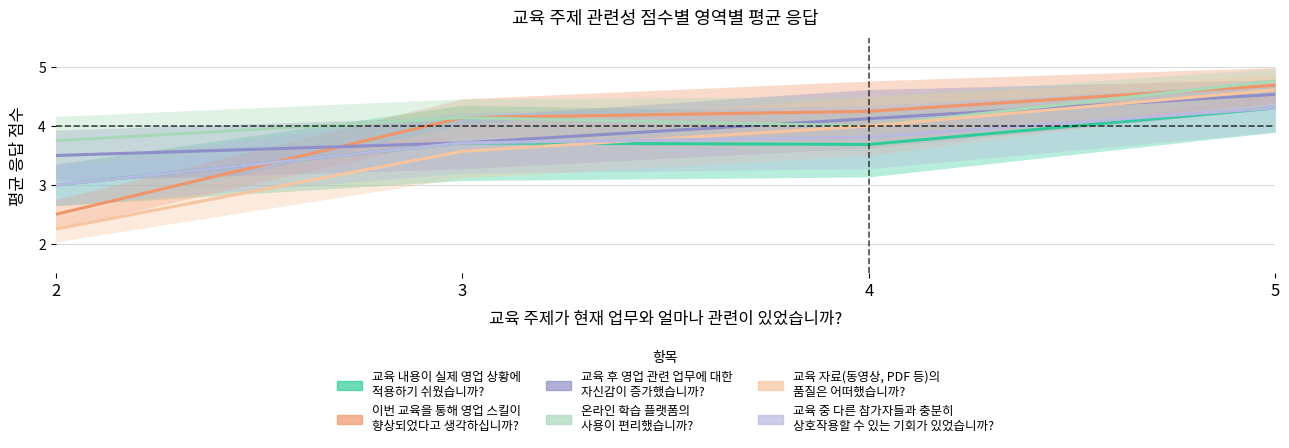

Reading left to right, what are all the values shown in this chart?

교육 내용이 실제 영업 상황에
적용하기 쉬웠습니까?: 2=3.0	3=3.7	4=3.7	5=4.3
이번 교육을 통해 영업 스킬이
향상되었다고 생각하십니까?: 2=2.5	3=4.1	4=4.2	5=4.7
교육 후 영업 관련 업무에 대한
자신감이 증가했습니까?: 2=3.5	3=3.7	4=4.1	5=4.5
온라인 학습 플랫폼의
사용이 편리했습니까?: 2=3.8	3=4.1	4=4.0	5=4.8
교육 자료(동영상, PDF 등)의
품질은 어떠했습니까?: 2=2.2	3=3.6	4=4.0	5=4.6
교육 중 다른 참가자들과 충분히
상호작용할 수 있는 기회가 있었습니까?: 2=3.0	3=3.7	4=3.8	5=4.3